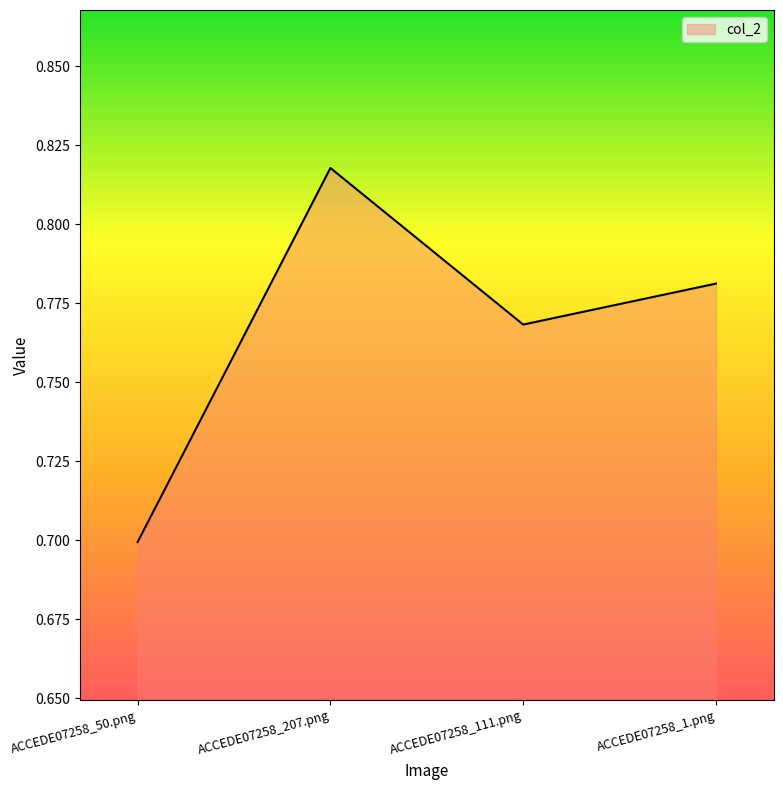

What position from the right is ACCEDE07258_1.png?

1